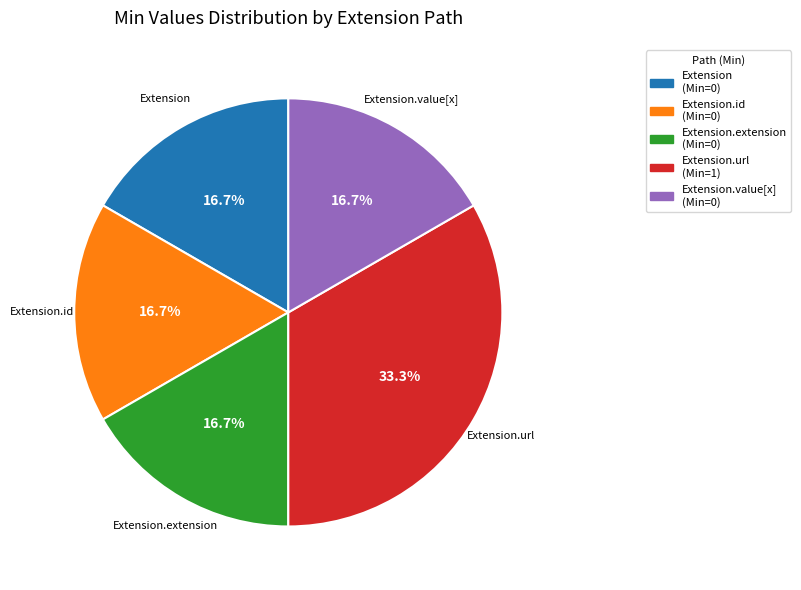

To the nearest percent, what is the difference between the Extension.extension and Extension.url slice percentages?

17%